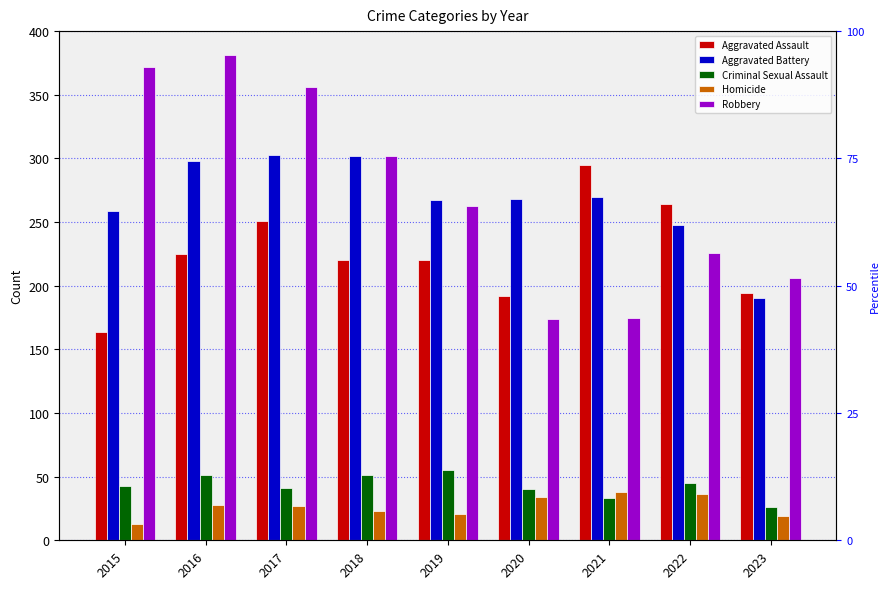

What is the difference between the Robbery values at 2021 and 2015?

197